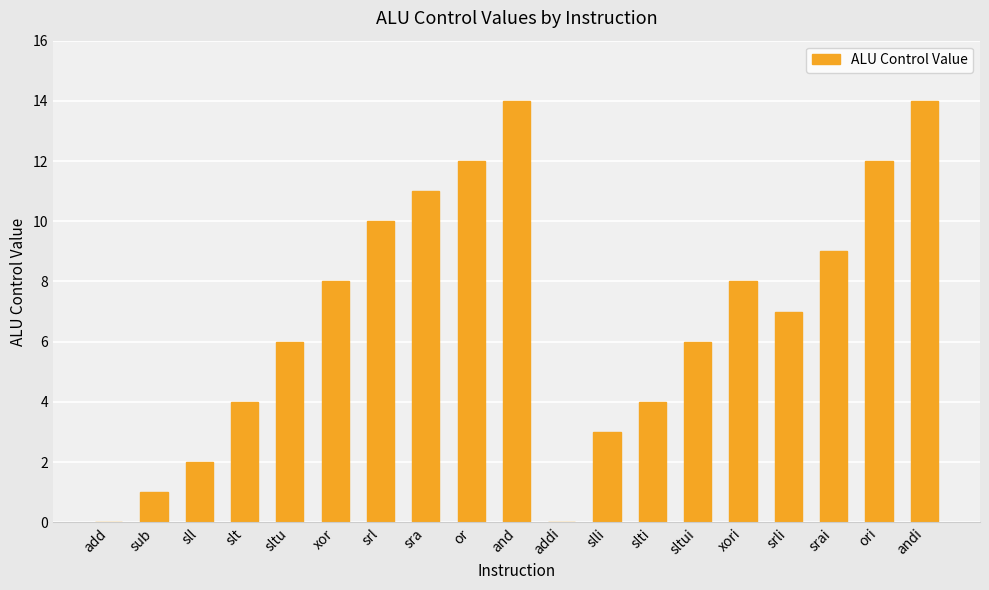

What is the sum of all values?

131